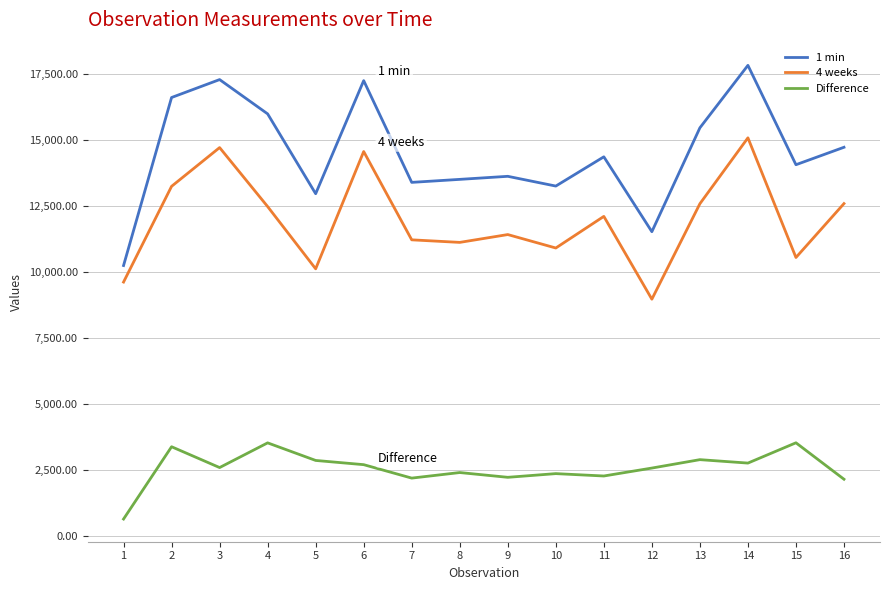

Which category has the highest value across all series?

14